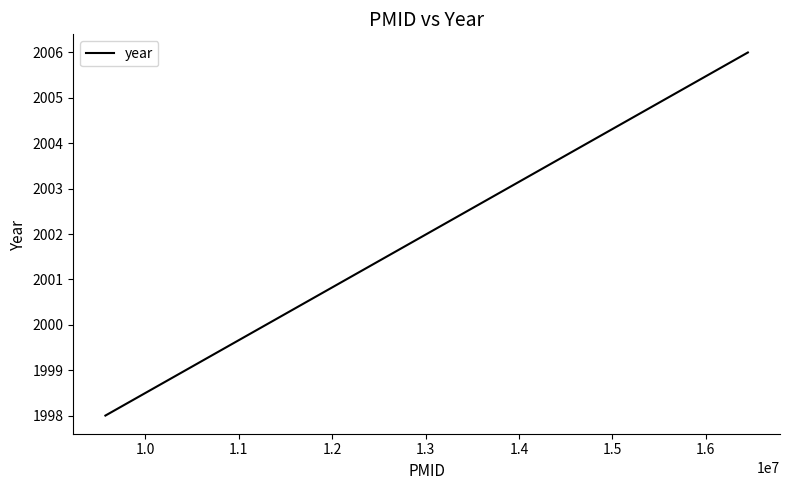

What is the label of the 2nd point from the left?

1.0